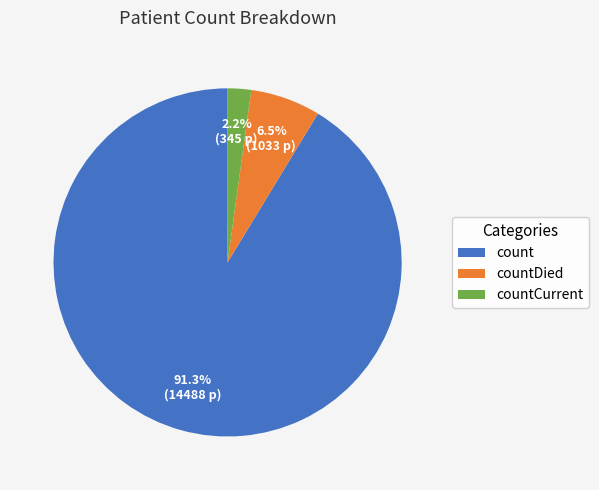

What portion of the pie excludes count?

8.7%